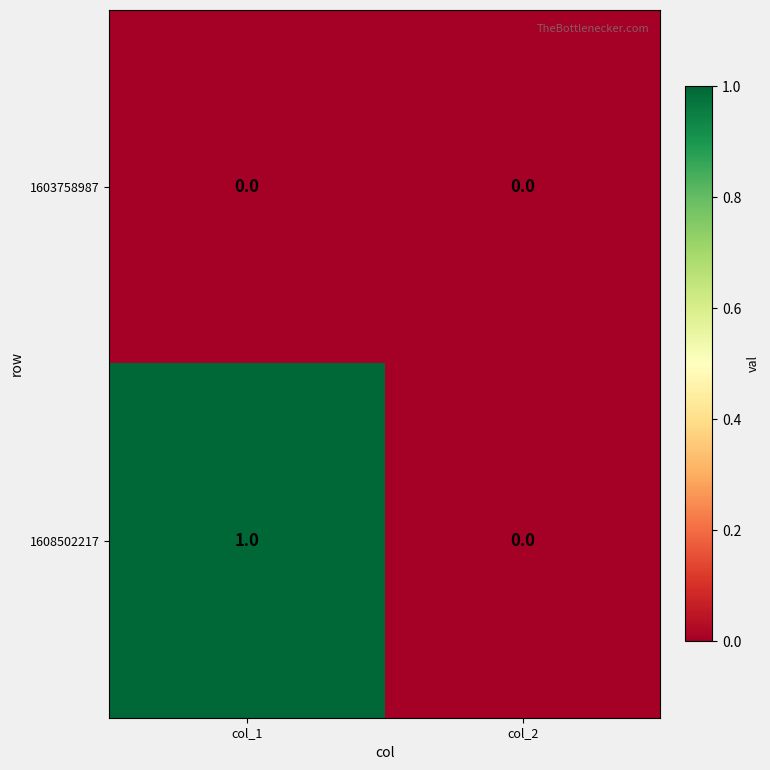

Which series has the largest total across all categories?

1608502217